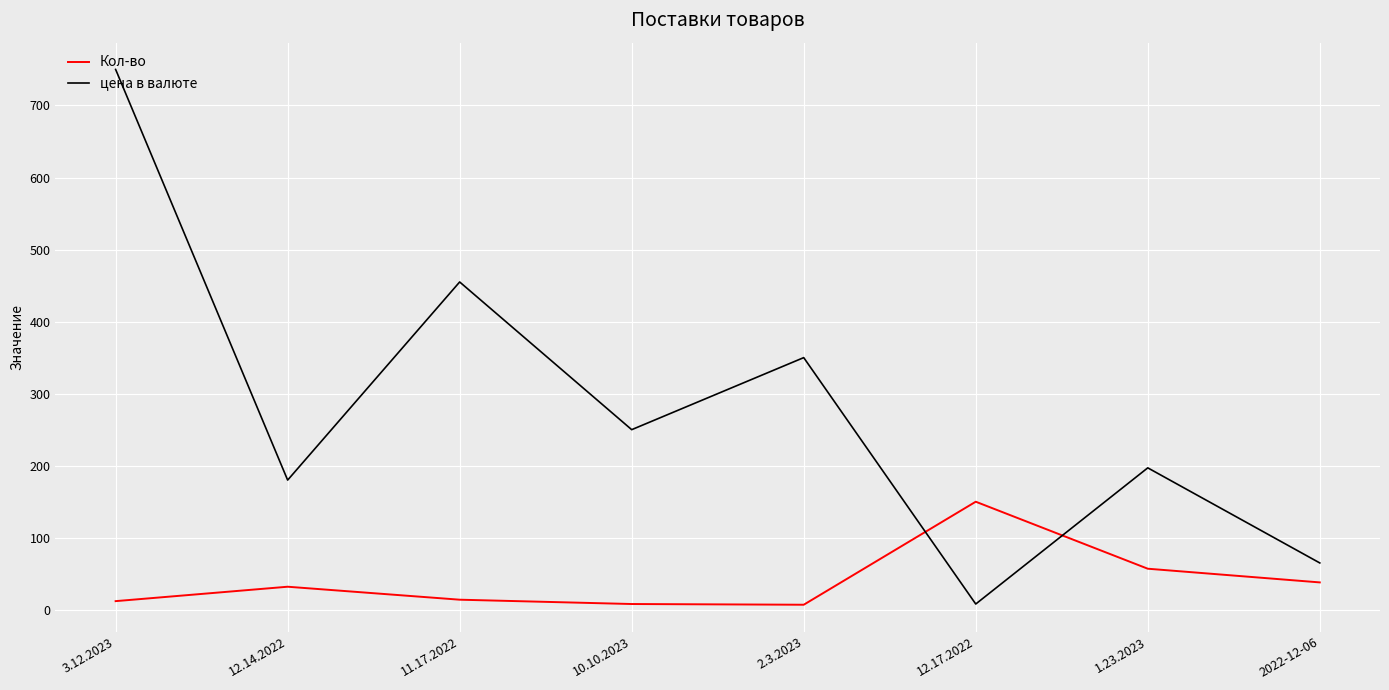

At which label is цена в валюте closest to 379?

2.3.2023